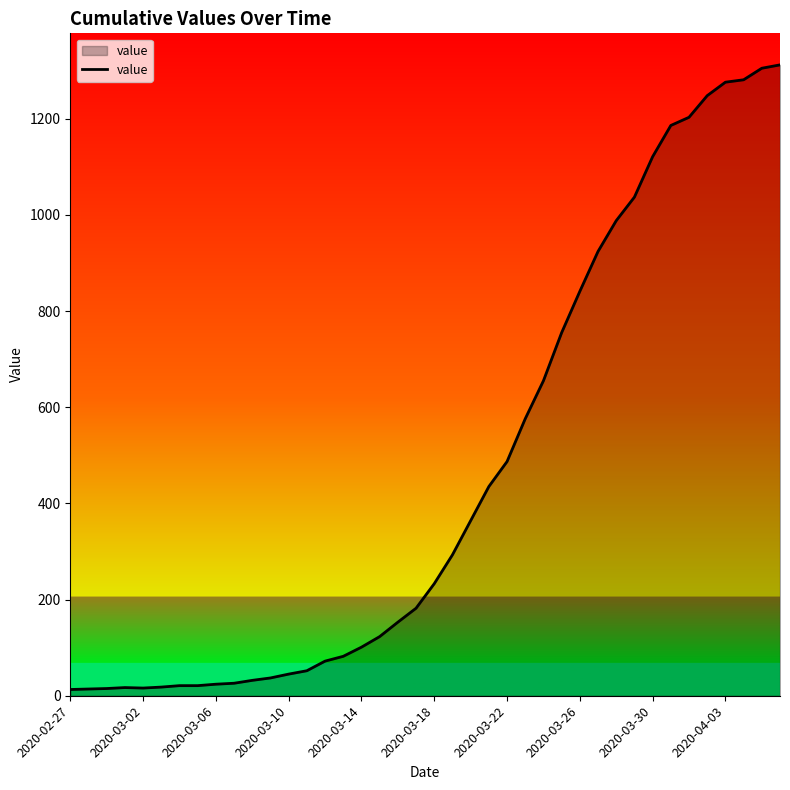

What is the maximum value shown in the chart?

1312